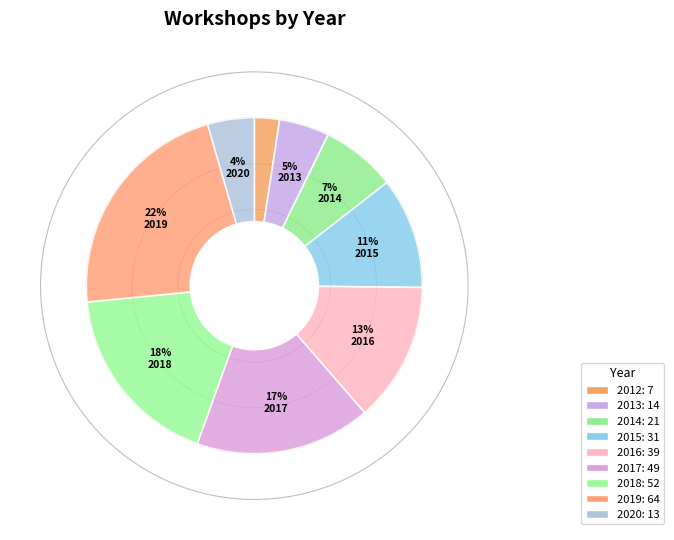

What is the change in value from 2012 to 2017?

+42